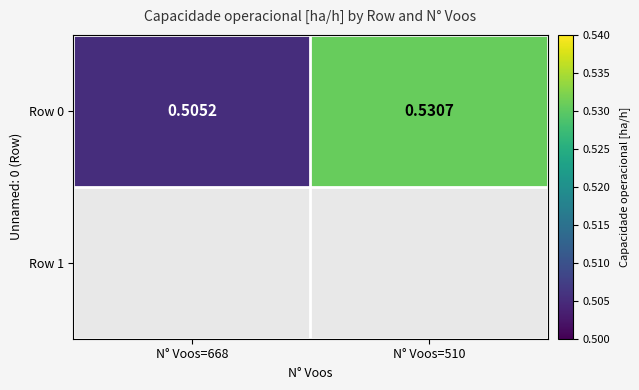

Count the number of data series in this chart.

1